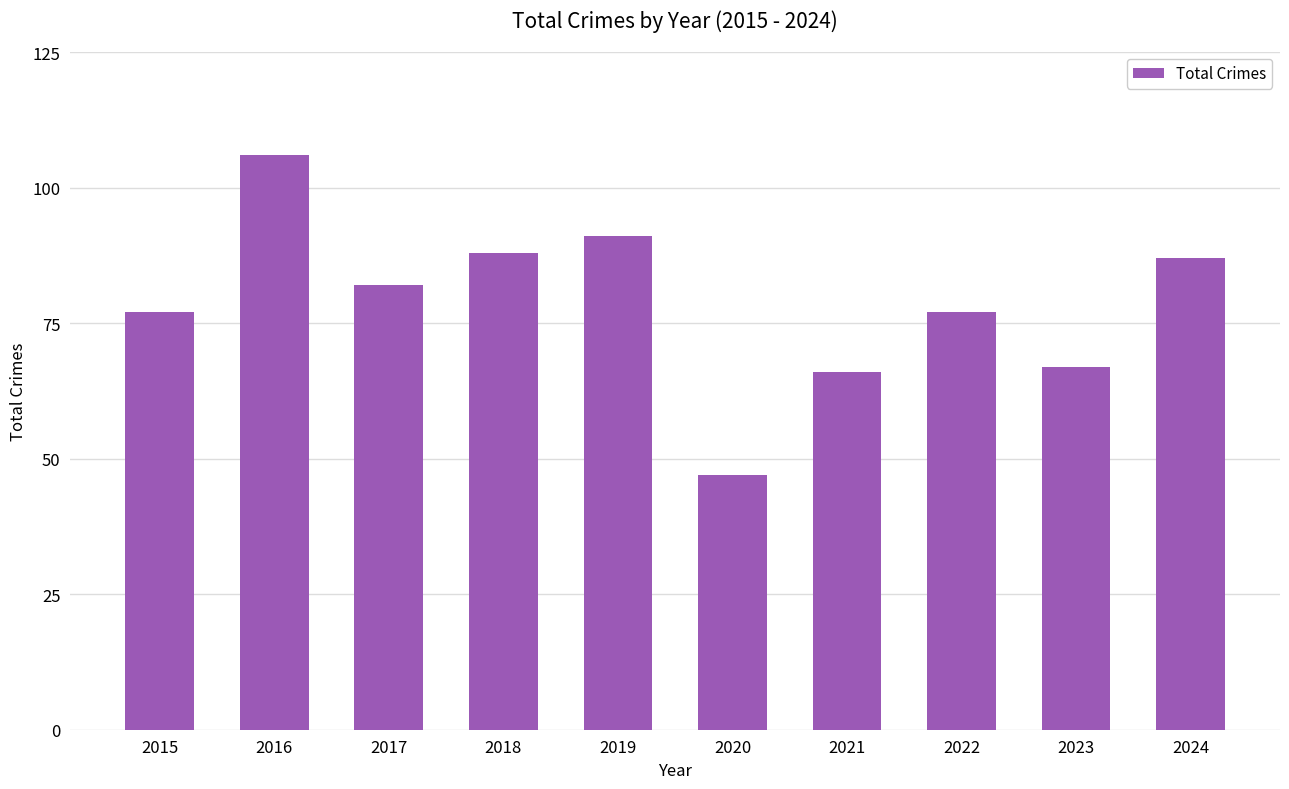

Which label corresponds to the largest value in the chart?

2016